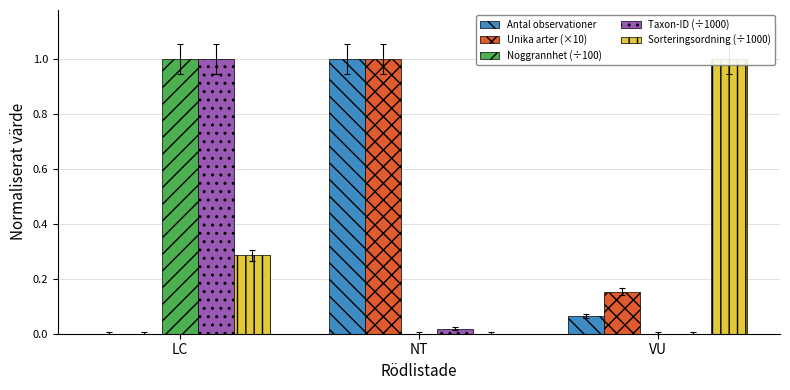

What is the difference between the highest and lowest values at VU?

1.0